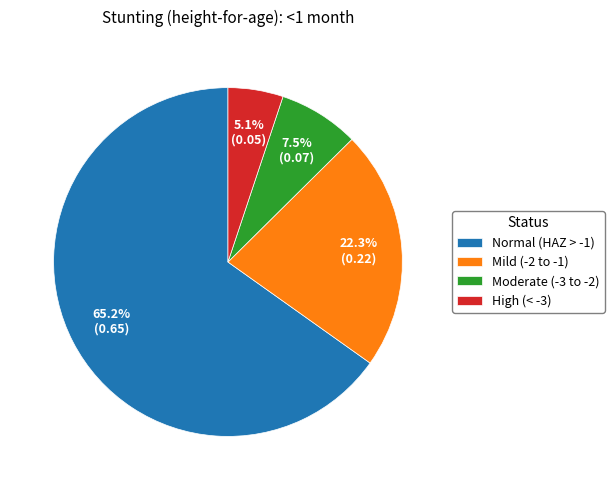

What percentage do Mild (-2 to -1) and High (< -3) together represent?

27.4%